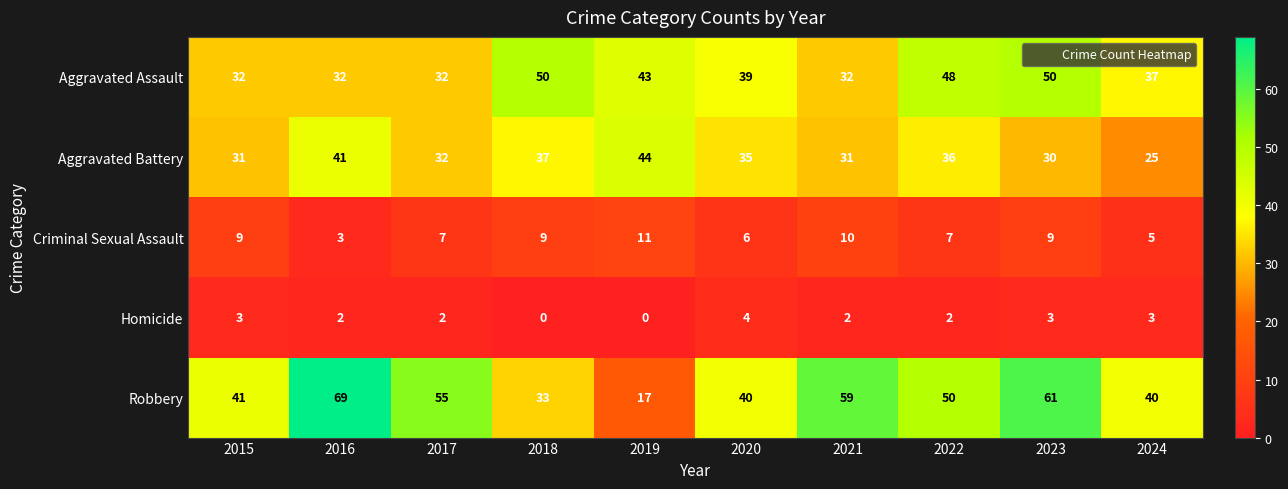

What is the difference between the second highest and minimum values in the Aggravated Assault series?

18